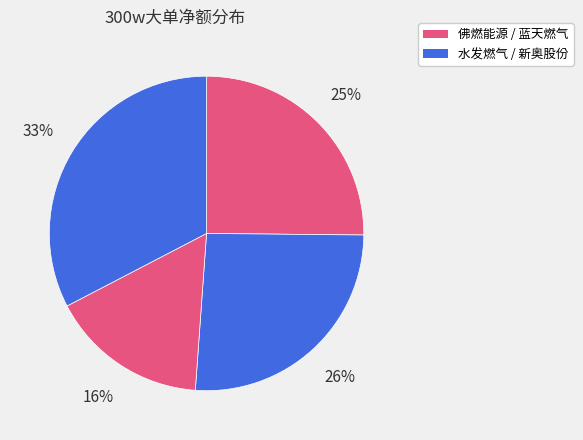

Rank the categories by value from lowest to highest.

新奥股份, 水发燃气, 佛燃能源, 蓝天燃气